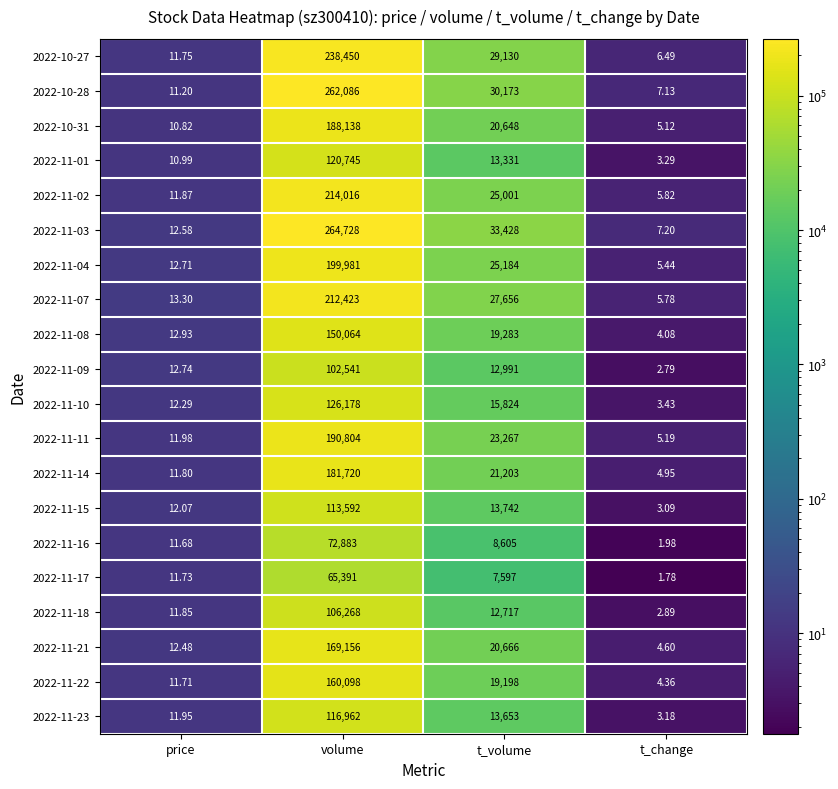

How many data points does each series have?

4